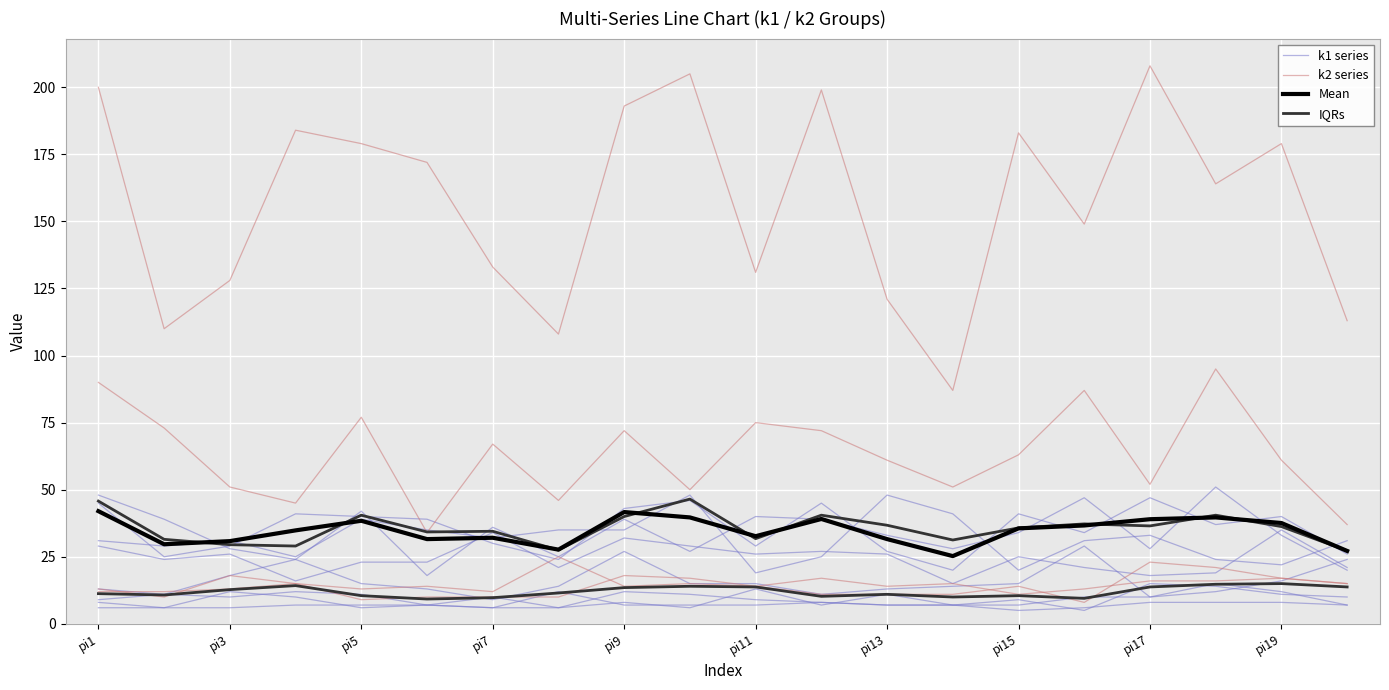

True or false: IQRs and k2 series intersect in this chart.

False